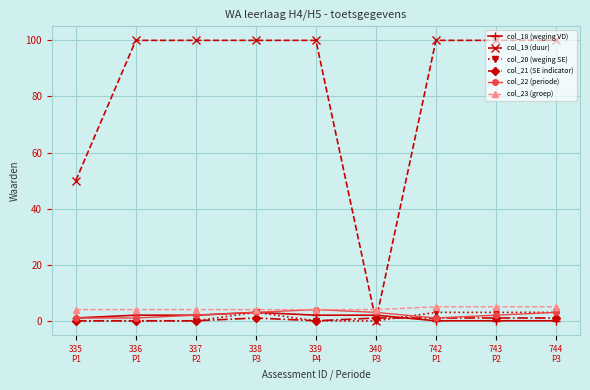

What is the greatest value displayed?

100